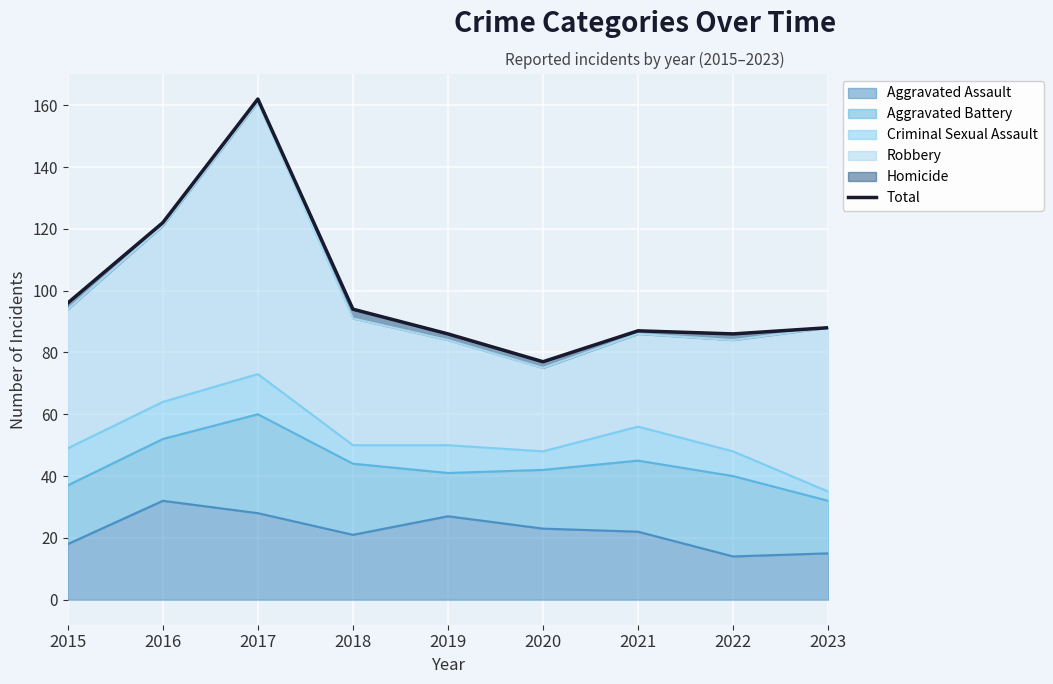

How many data points does each series have?

9